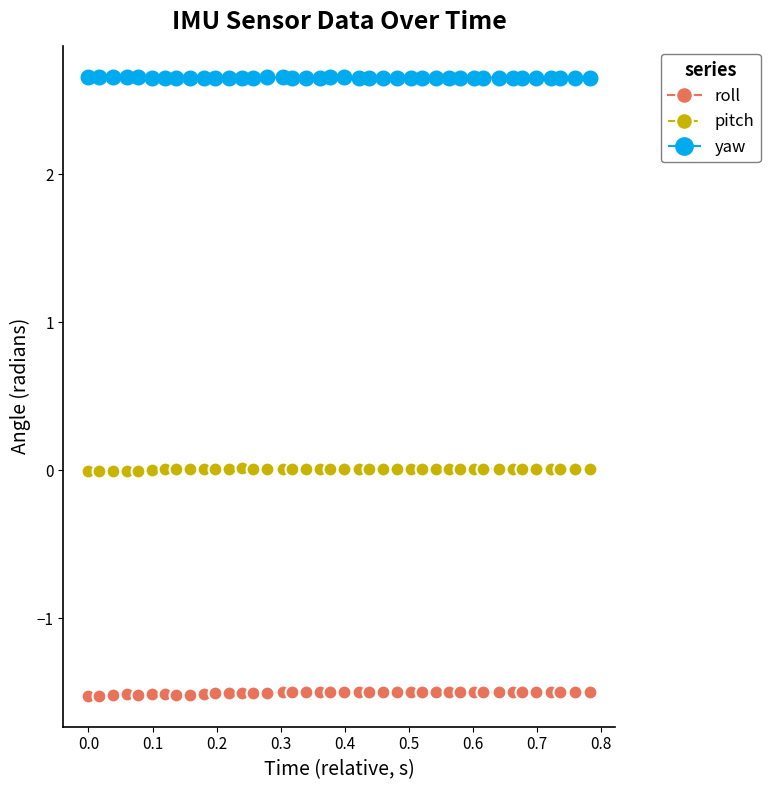

What is the highest value of the roll series?

-1.5